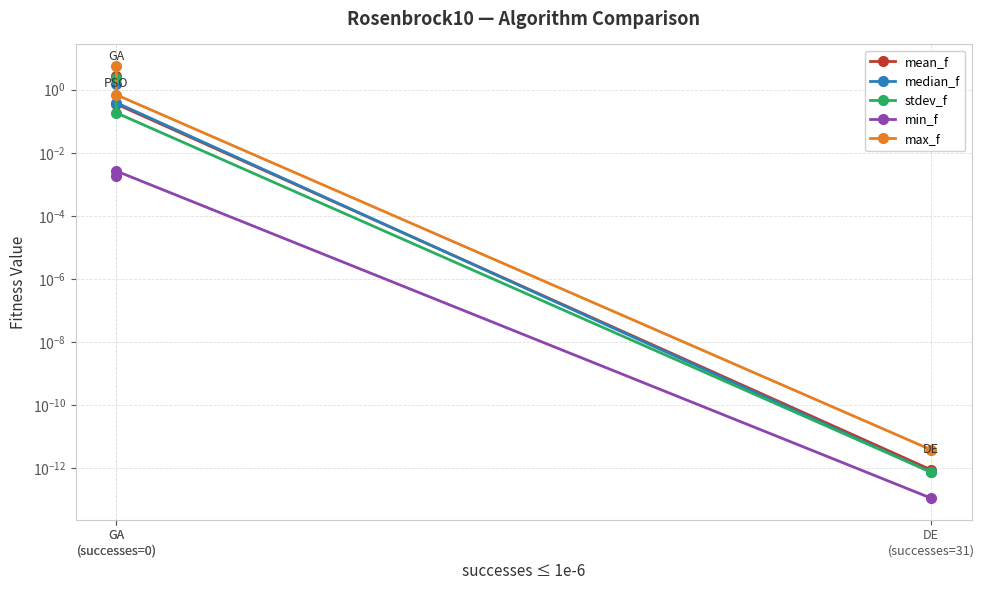

Which series has the widest spread of values?

max_f